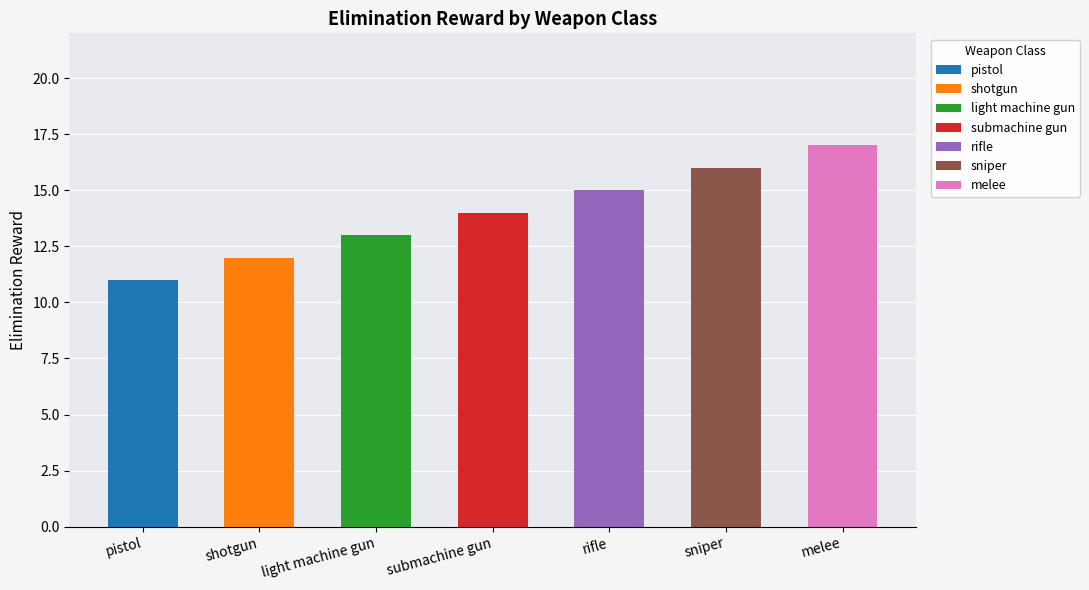

Rank the categories by value from lowest to highest.

pistol, shotgun, light machine gun, submachine gun, rifle, sniper, melee